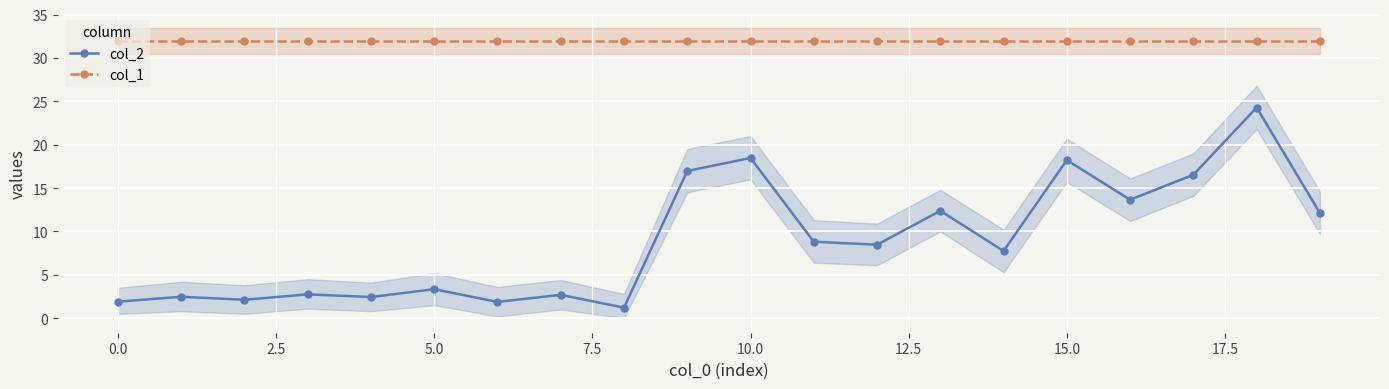

List the series in order of their overall mean, highest first.

col_1, col_2